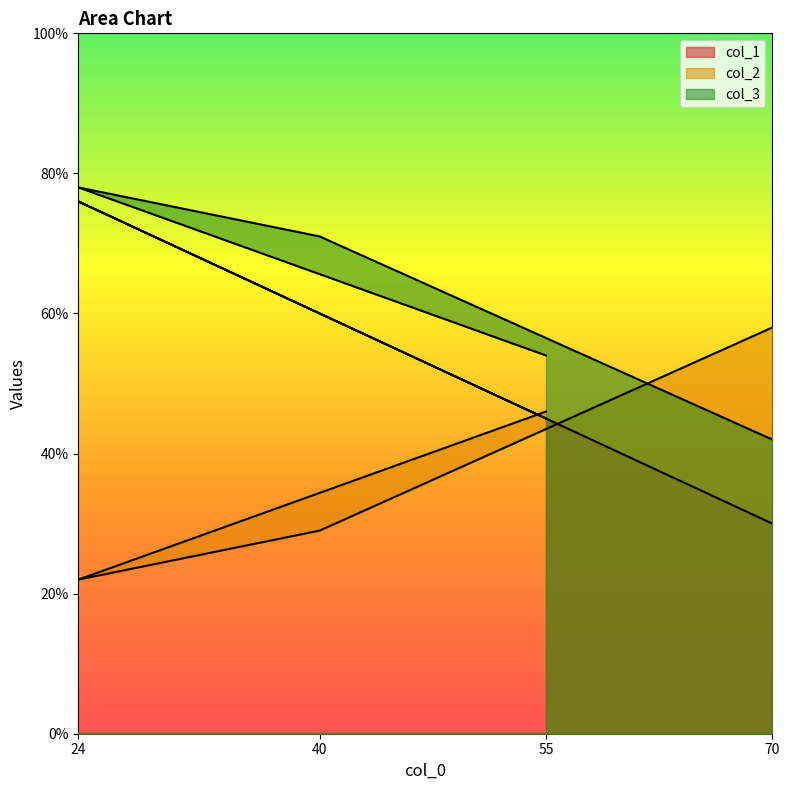

What is the difference between the highest and lowest values at 70?

28